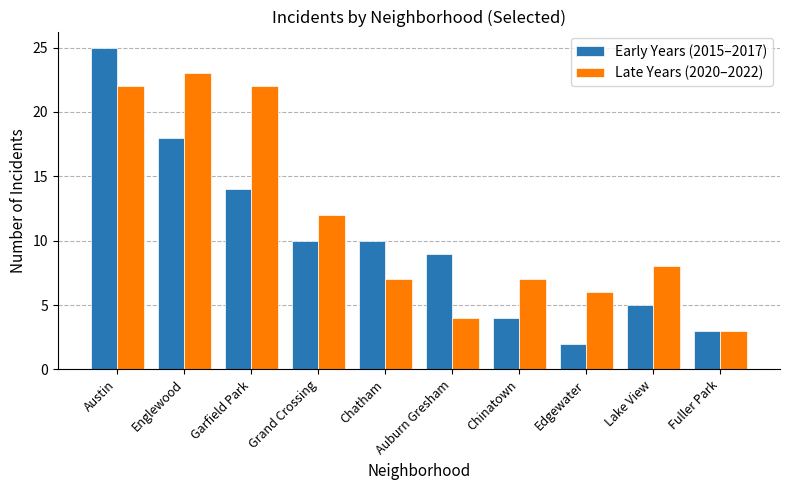

How many distinct data groups are displayed?

2